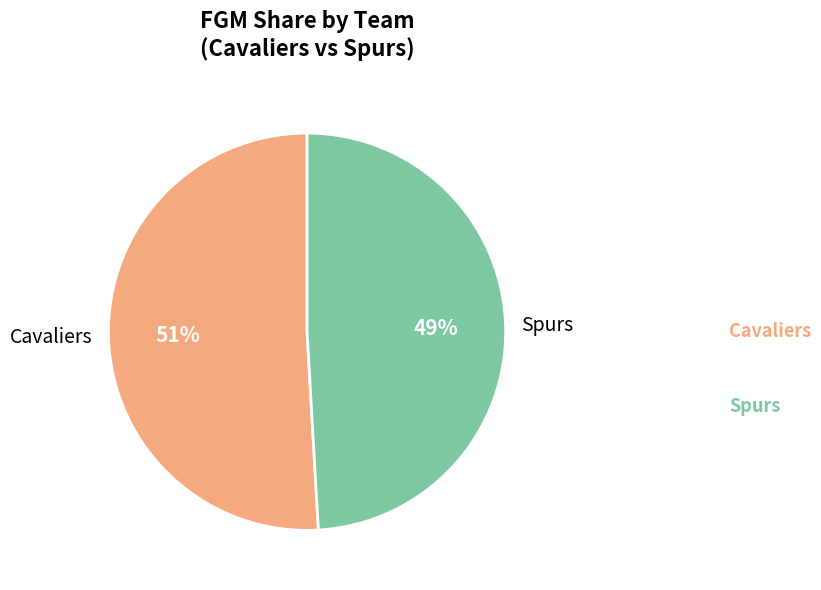

Which has a higher value, Spurs or Cavaliers?

Cavaliers